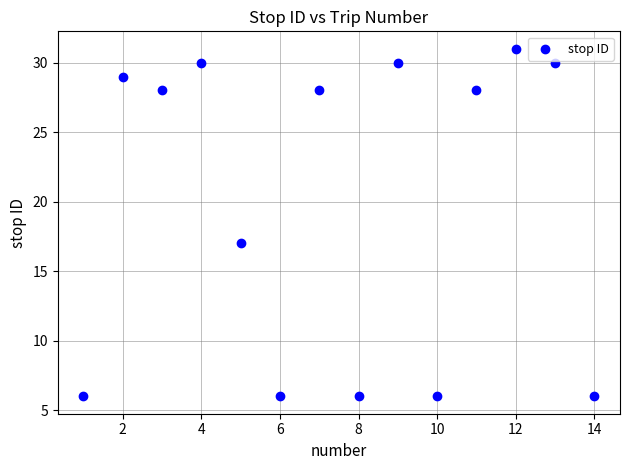

What is the range of X values (max minus min)?

13